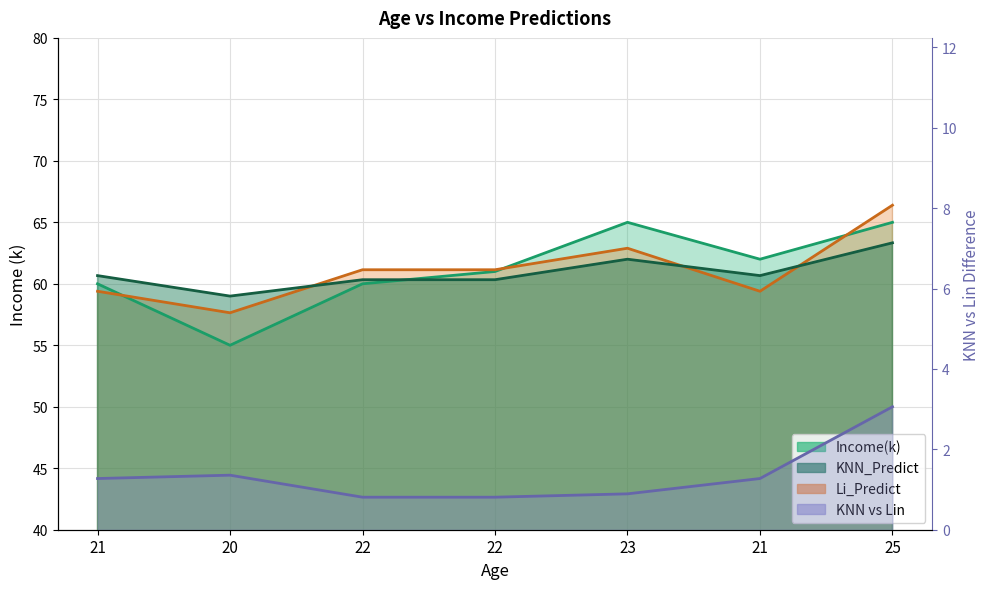

How many lines are shown in the chart?

4